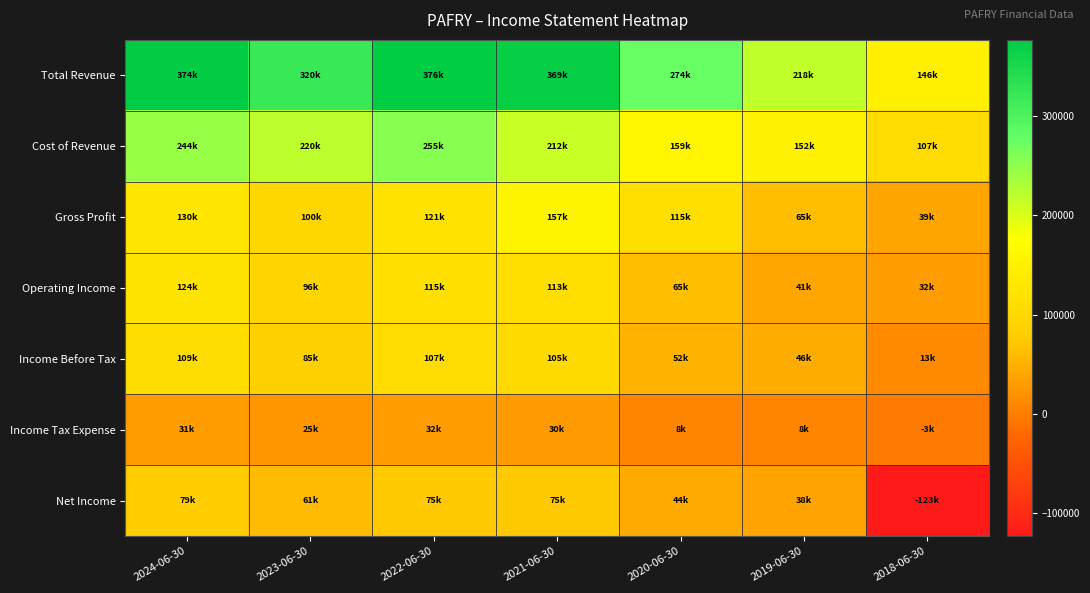

How many distinct data groups are displayed?

7